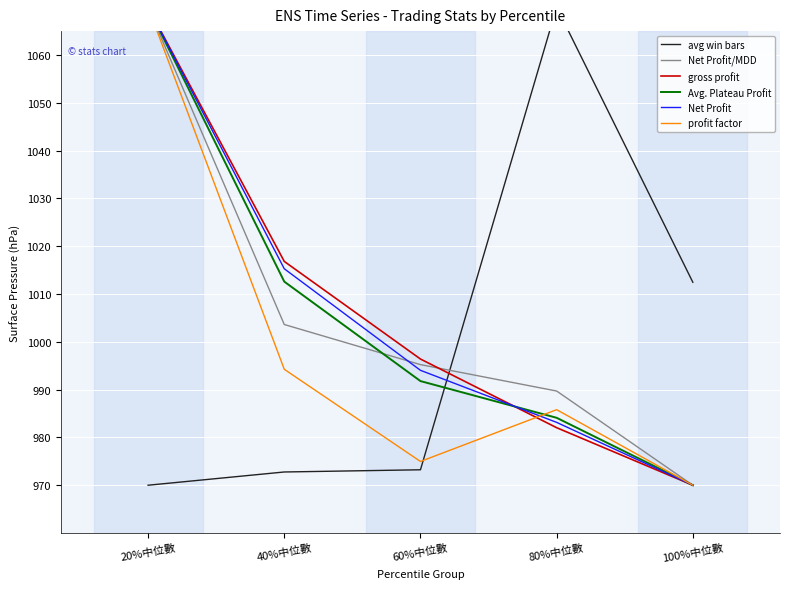

What is the approximate value of Net Profit/MDD at 60%中位數?

995.2